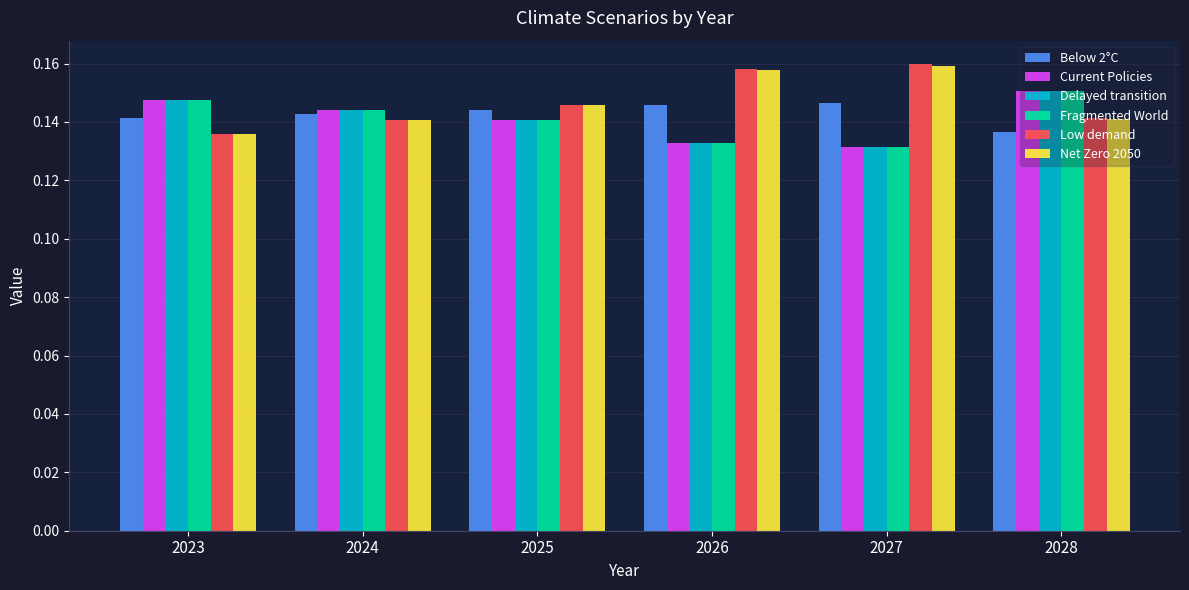

The value of Low demand at 2028 is 0.2. True or false?

False